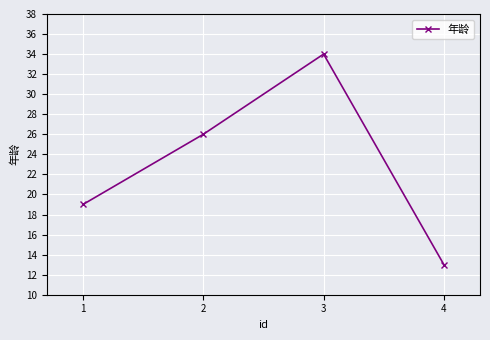

List the labels in order of value, largest first.

3, 2, 1, 4